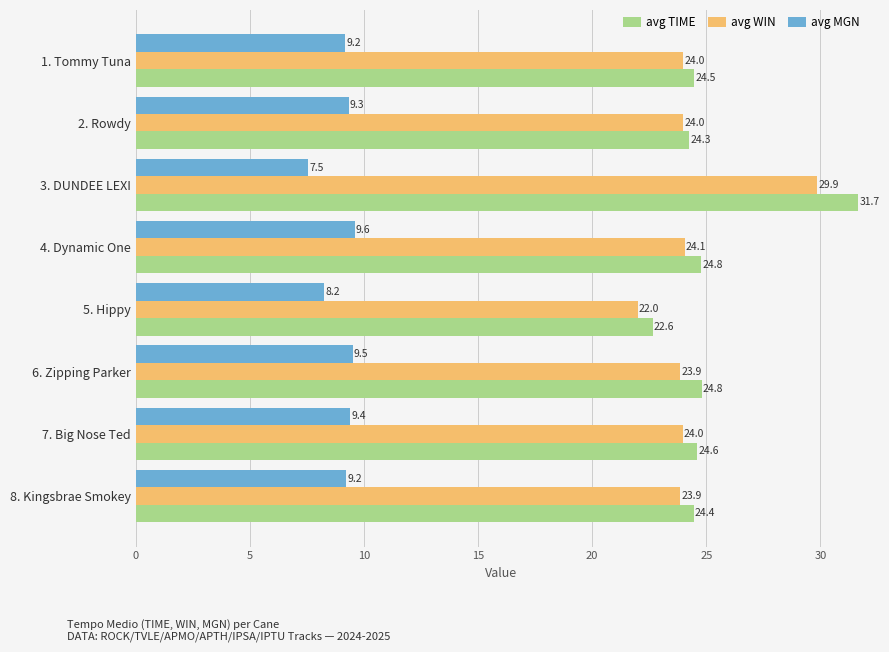

Is the value of avg TIME at 1. Tommy Tuna greater than the value of avg WIN at 3. DUNDEE LEXI?

No